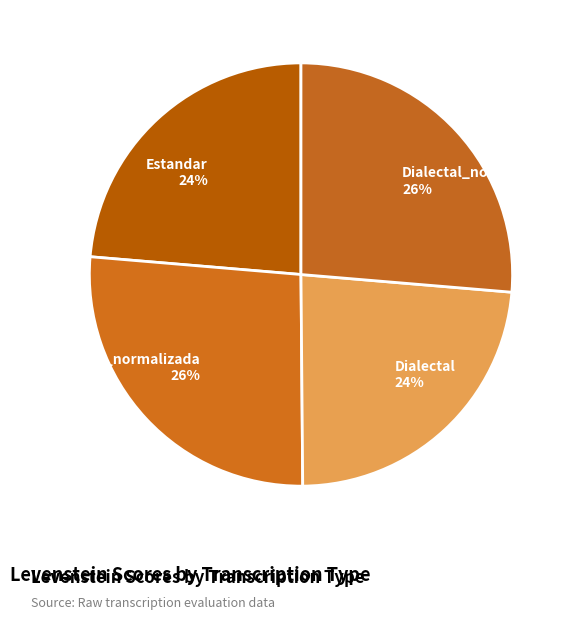

To the nearest percent, what is the average slice percentage?

25%